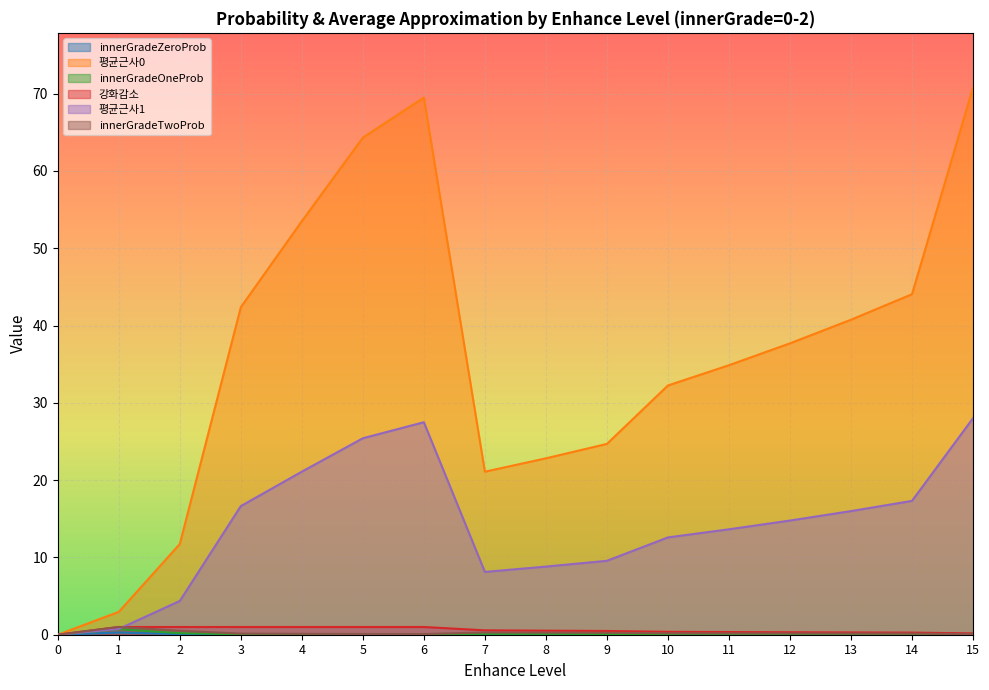

Rank the categories by innerGradeTwoProb value from lowest to highest.

0, 15, 6, 5, 4, 14, 3, 13, 12, 11, 10, 9, 8, 7, 2, 1